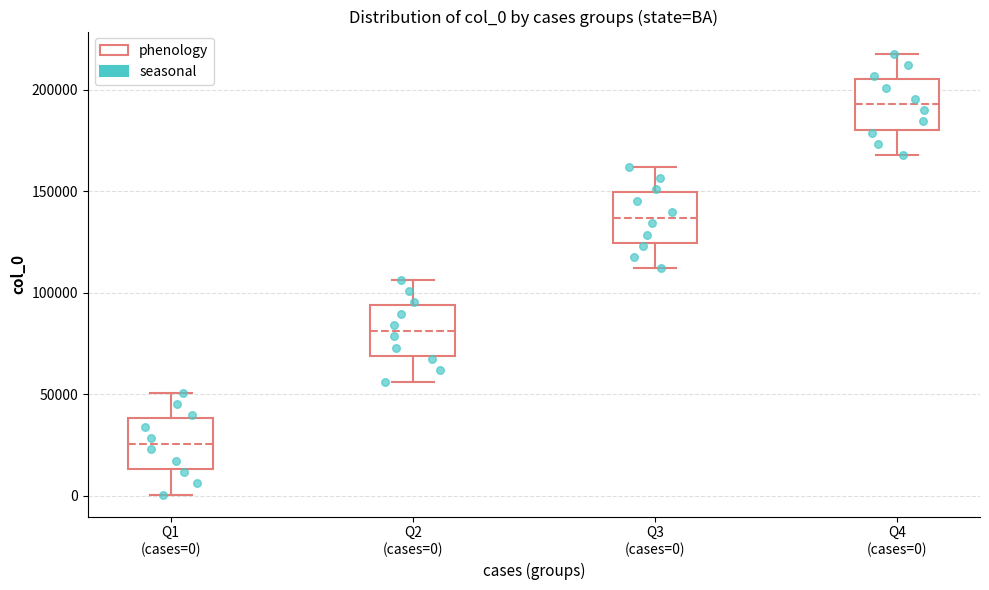

Reading left to right, transcribe this box plot: for each box, give where its median line is, the range the box spans, and where its two whiskers end, as read against the y-axis. The values are not printed on the chart, so give them approximately, as read against the axis.

Q1 (cases=0): median 25000, box 15000 to 40000, whiskers 0 to 50000
Q2 (cases=0): median 80000, box 70000 to 95000, whiskers 55000 to 105000
Q3 (cases=0): median 135000, box 125000 to 150000, whiskers 110000 to 160000
Q4 (cases=0): median 195000, box 180000 to 205000, whiskers 170000 to 220000